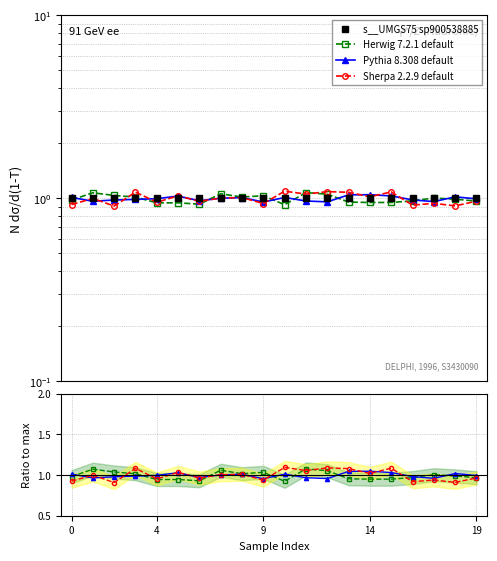

How many times do s__UMGS75 sp900538885 and Herwig 7.2.1 default cross each other?

8